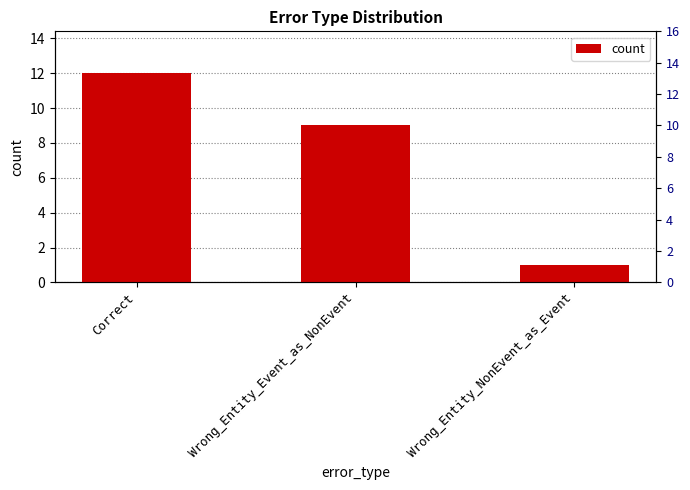

What is the difference between the values at Correct and Wrong_Entity_NonEvent_as_Event?

11